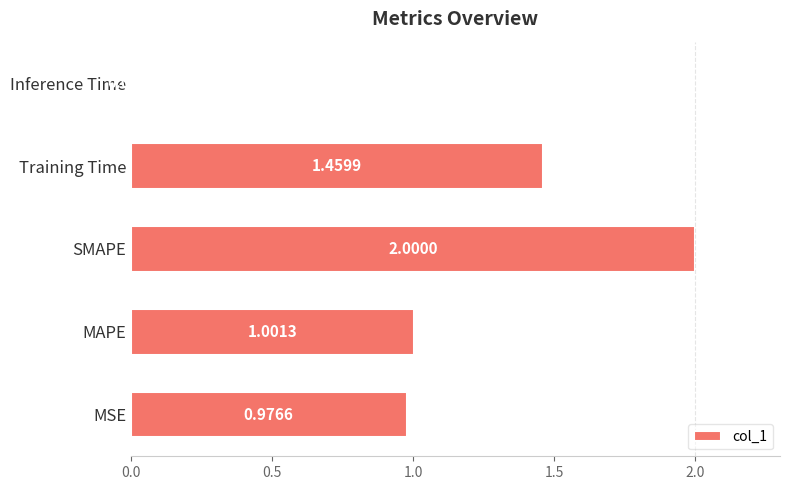

How many categories are shown in the chart?

5